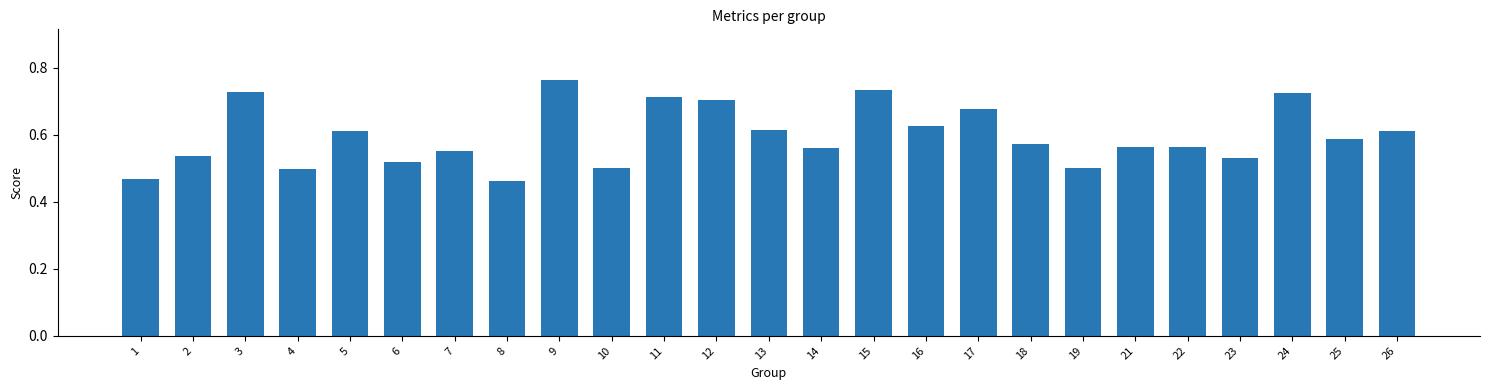

The value at 6 is 0.2. True or false?

False